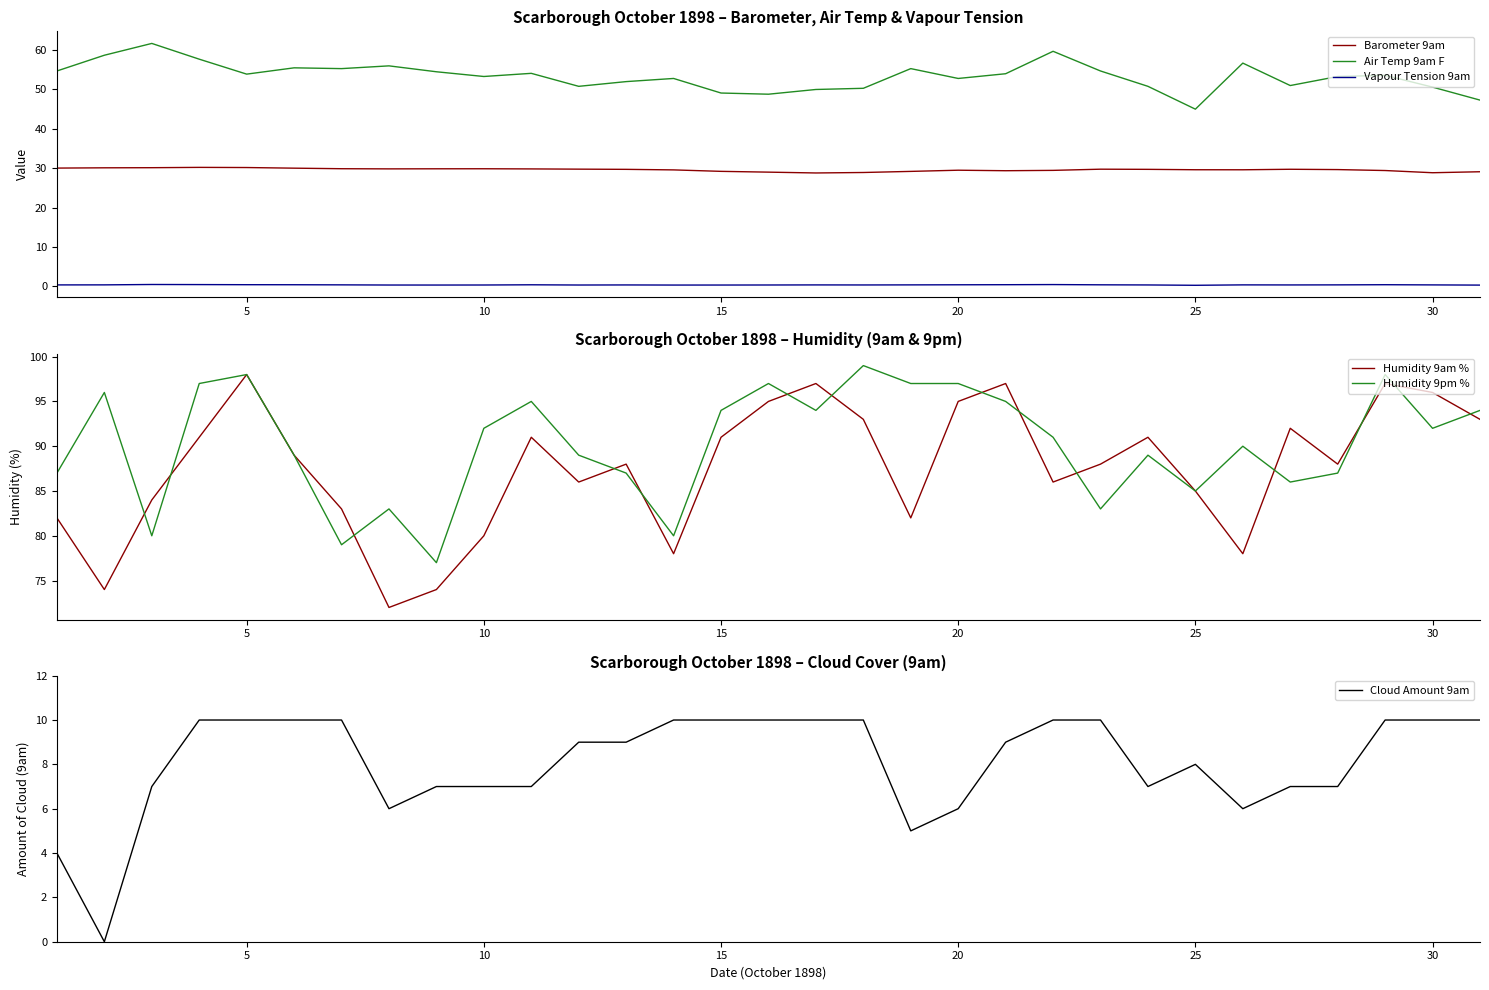

True or false: Barometer 9am and Air Temp 9am F intersect in this chart.

False